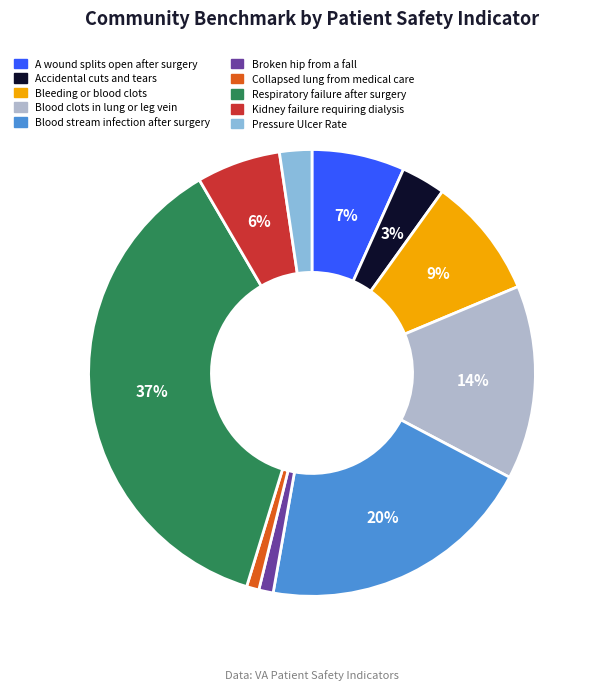

Is there any slice that represents more than half of the pie?

No